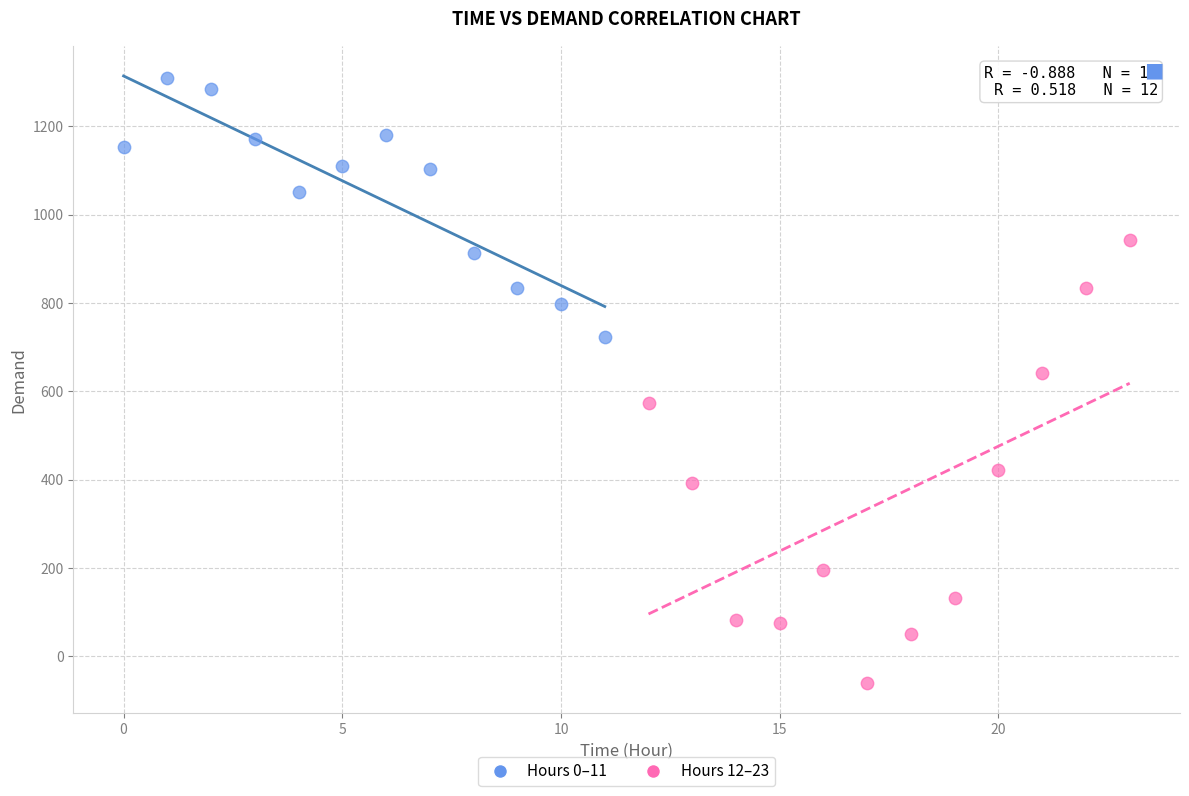

Which series has the largest Y range (max minus min)?

Hours 12–23